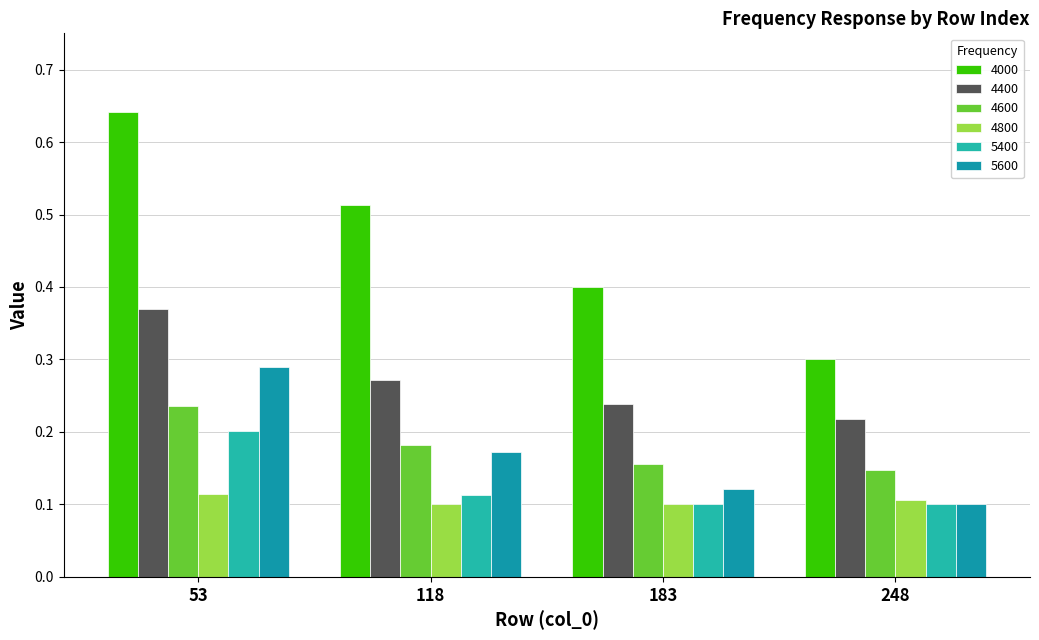

What is the value of the 5600 bar at the 2nd from the left?

0.2